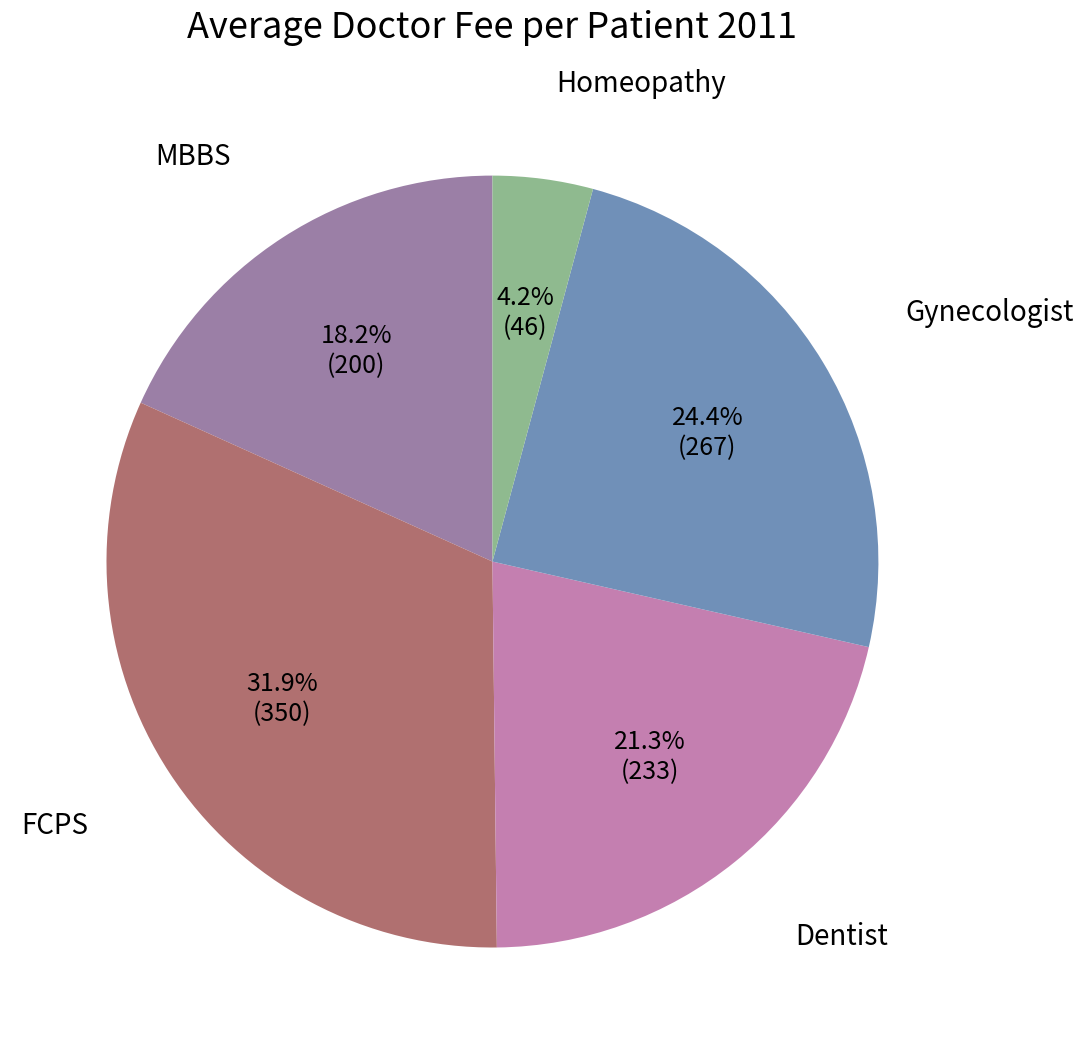

Does any single category account for the majority?

No